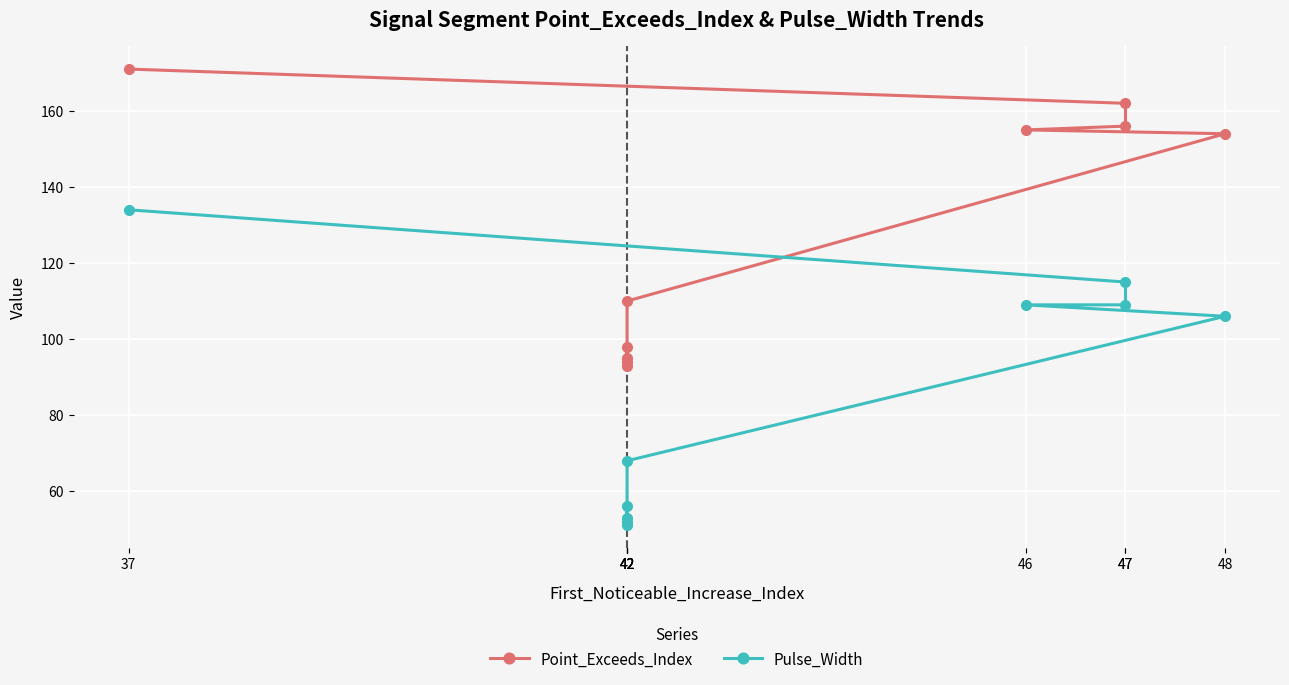

At which label is Pulse_Width closest to 92?

48